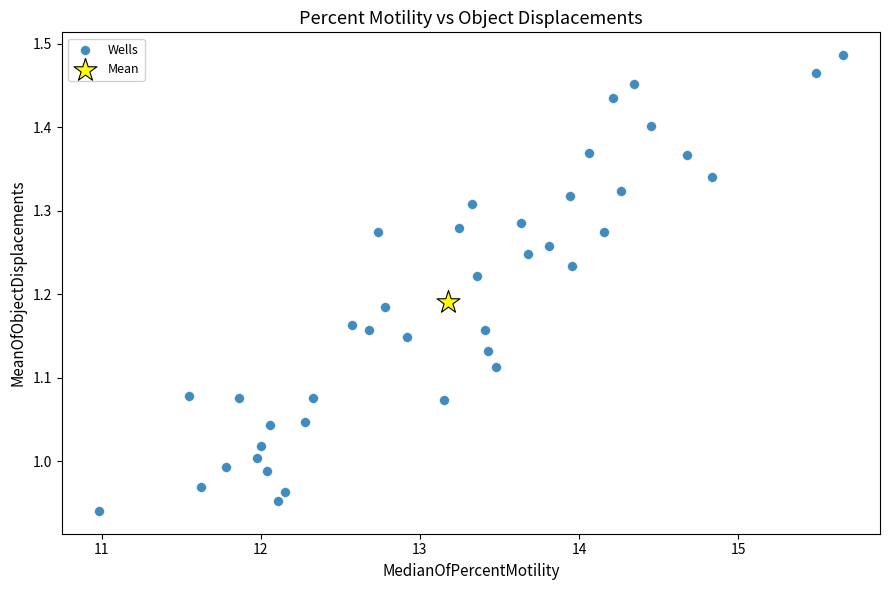

What are all the series names shown in the legend?

Wells, Mean